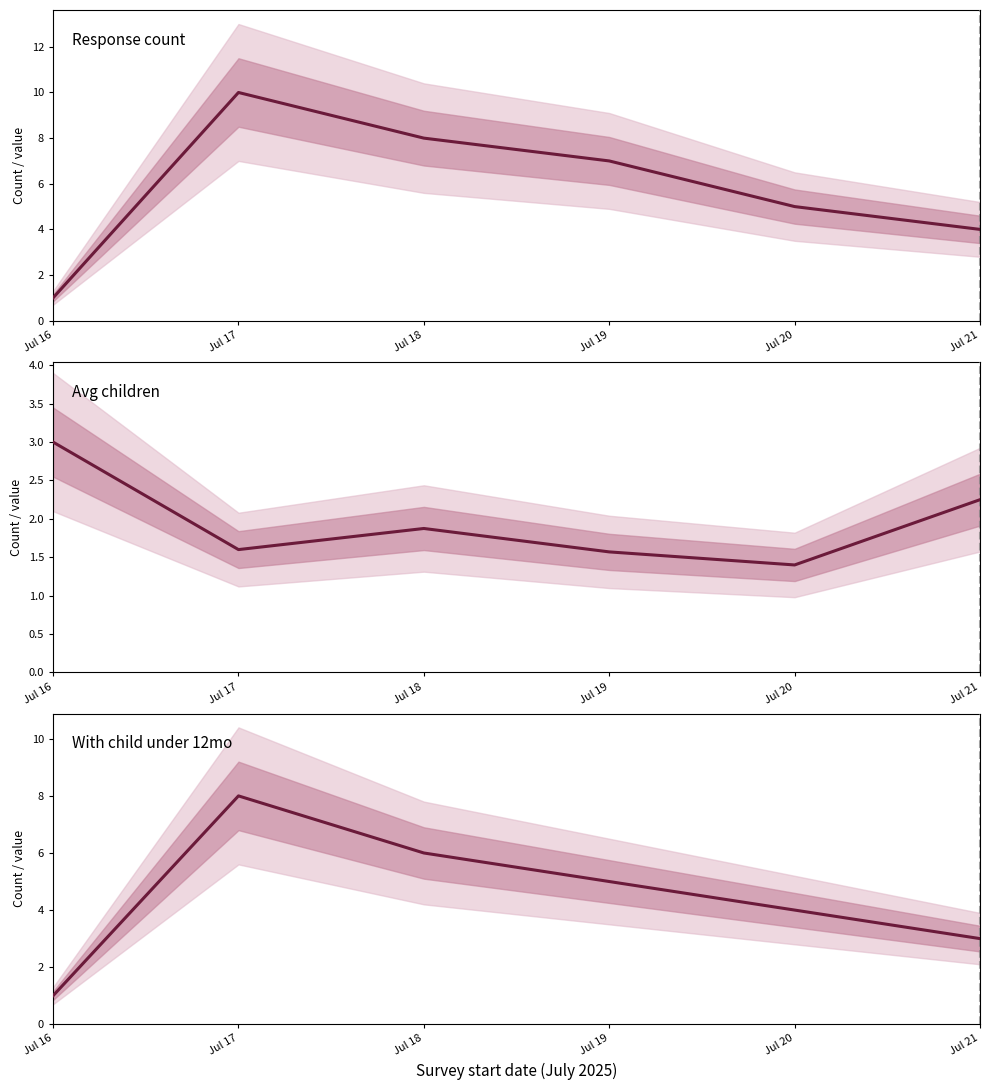

Where is the first local maximum for Response count?

Jul 17